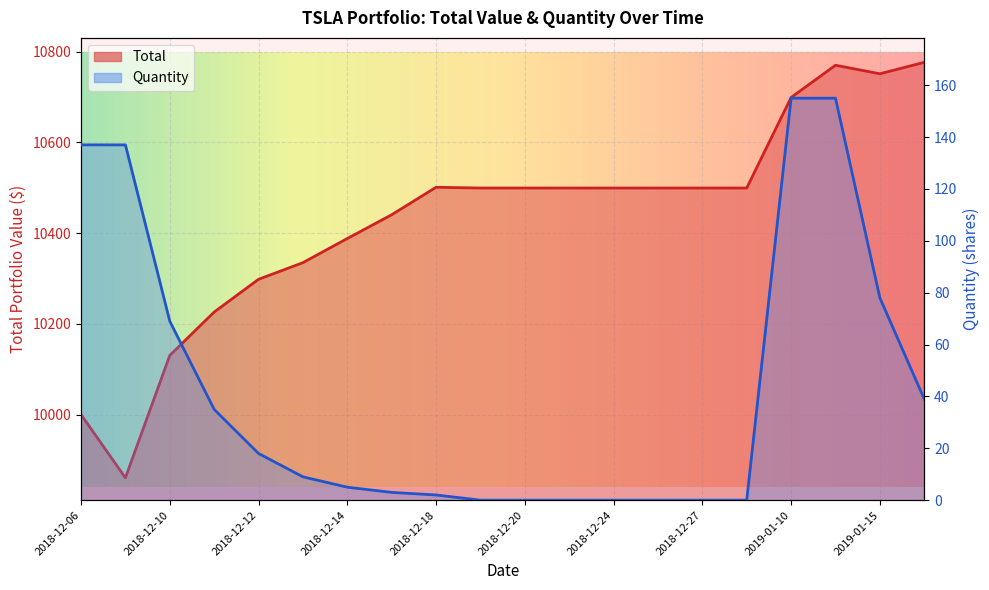

At 2018-12-19, list the series in order from smallest to largest.

Quantity, Total